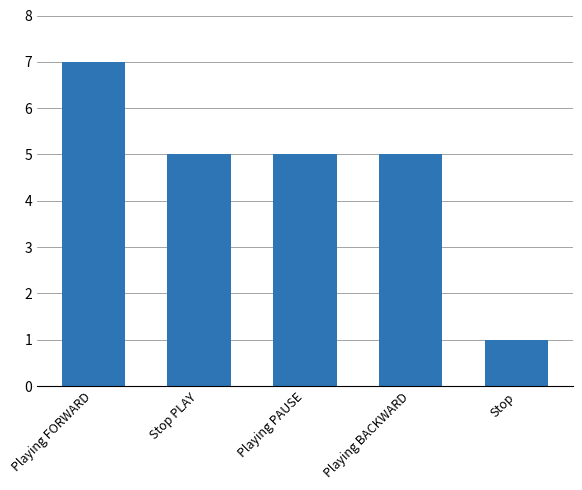

How many bars are there in total?

5